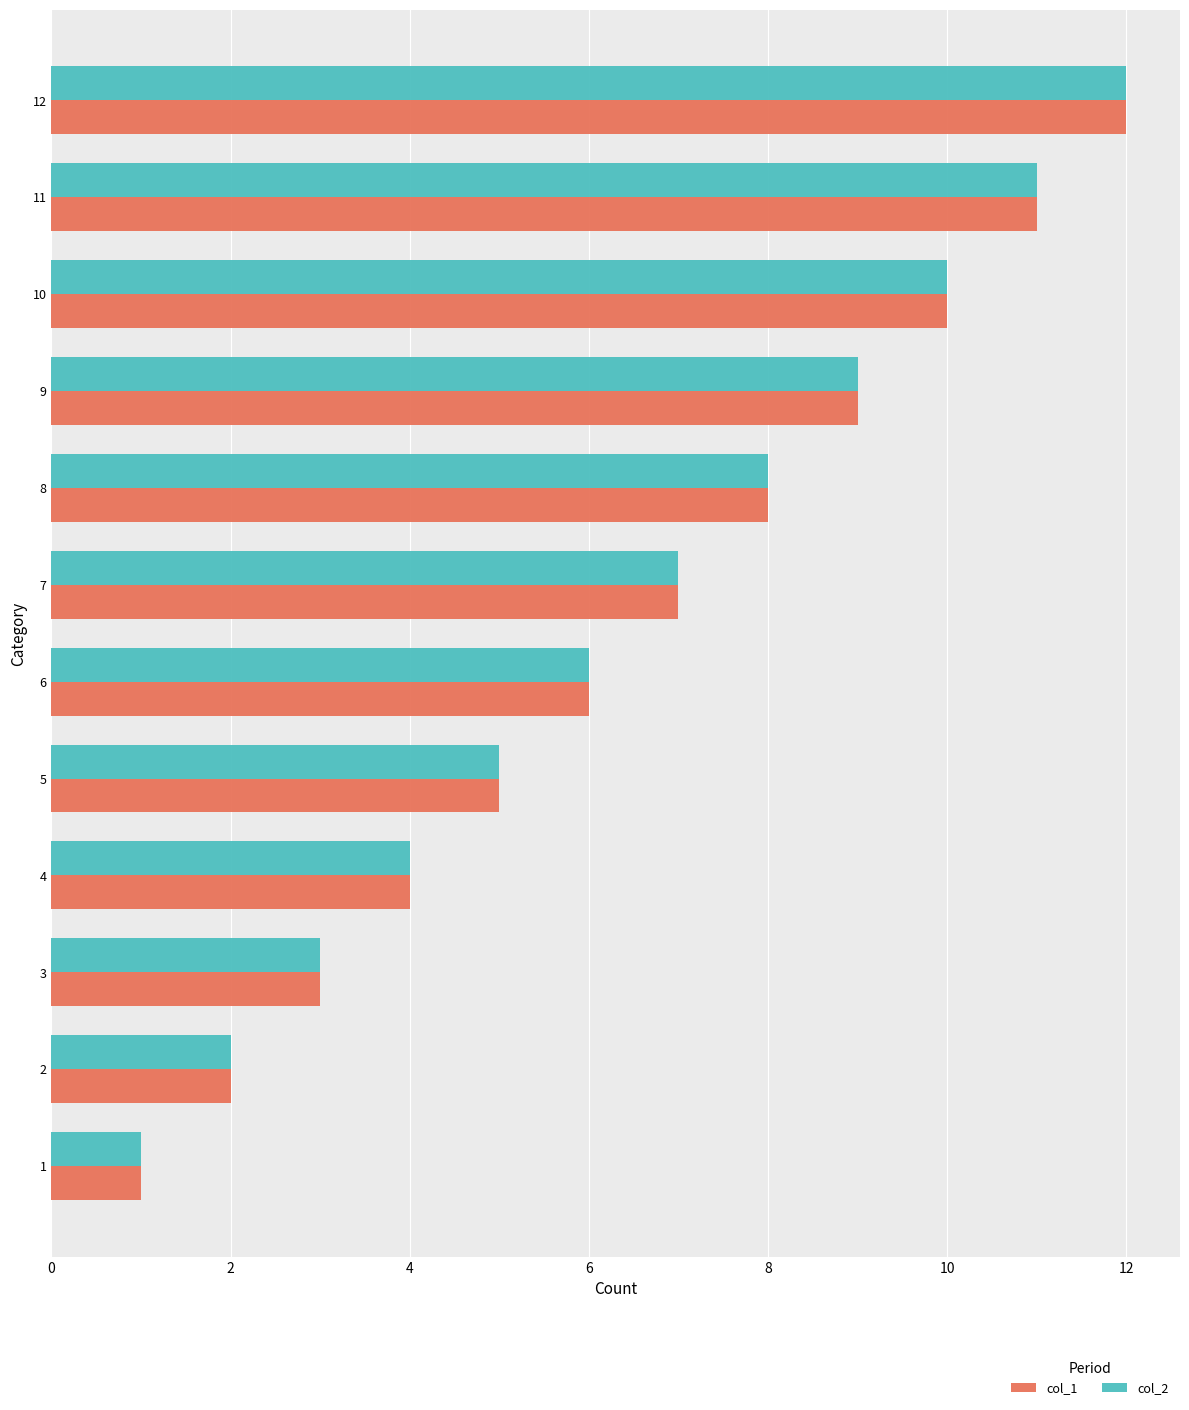

At which category is the sum across all series the highest?

12